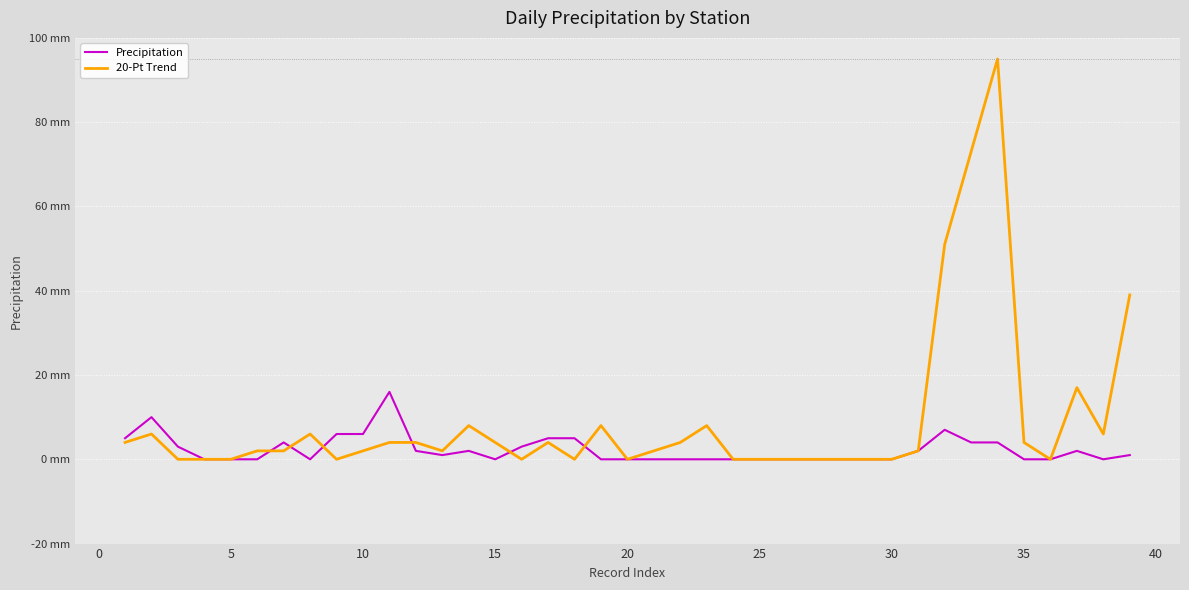

How many interior local peaks does the Precipitation series have?

6